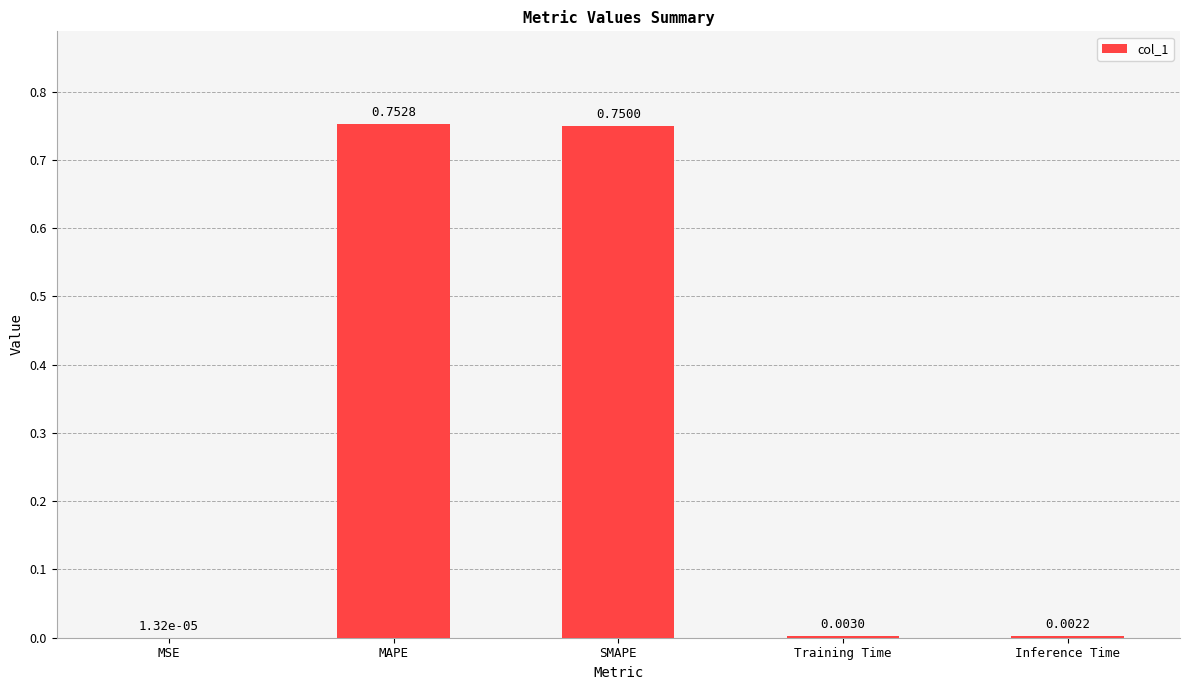

Which has a higher value, Inference Time or MAPE?

MAPE